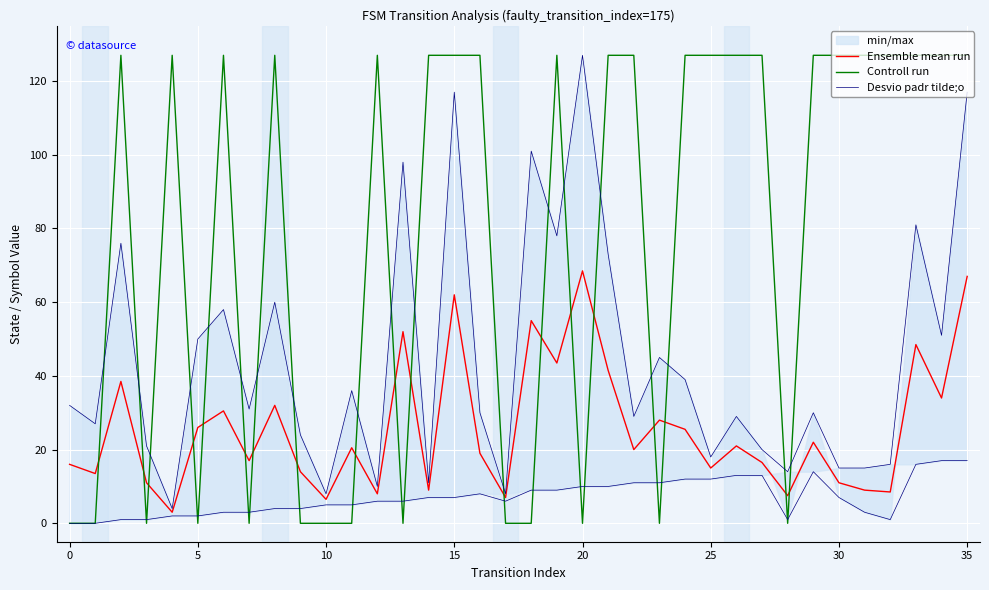

At how many categories does at least one series exceed 104?

23